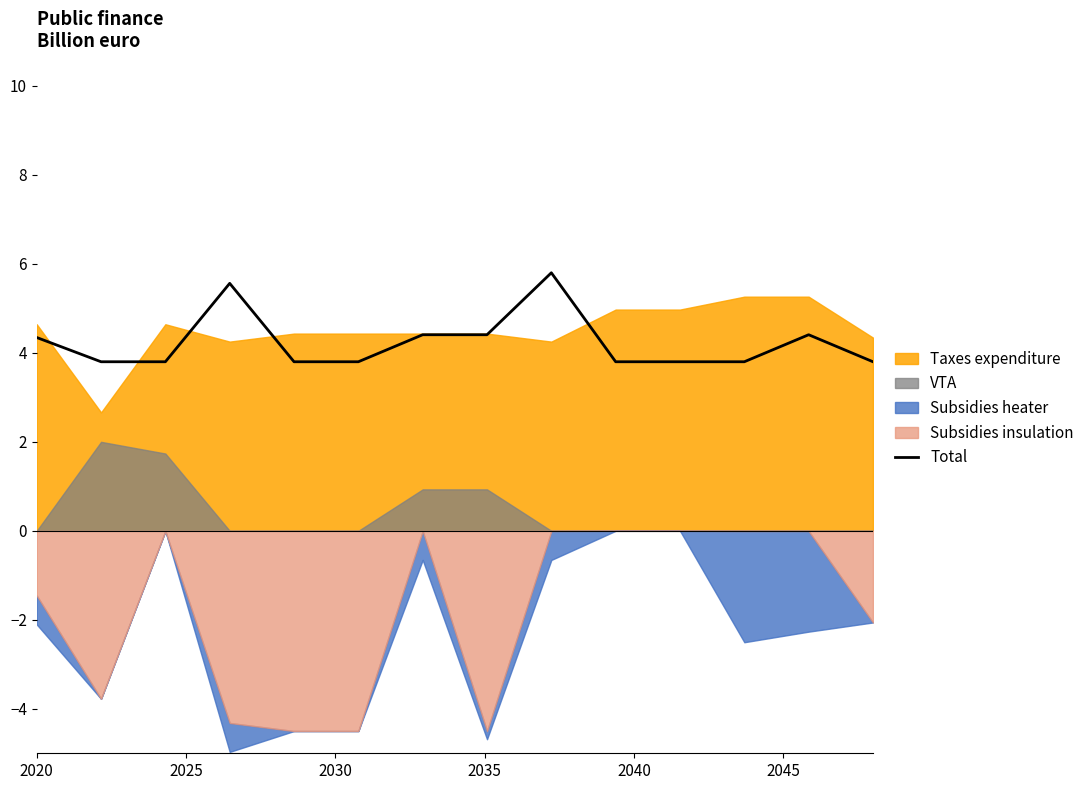

What is the maximum value shown in the chart?

5.8